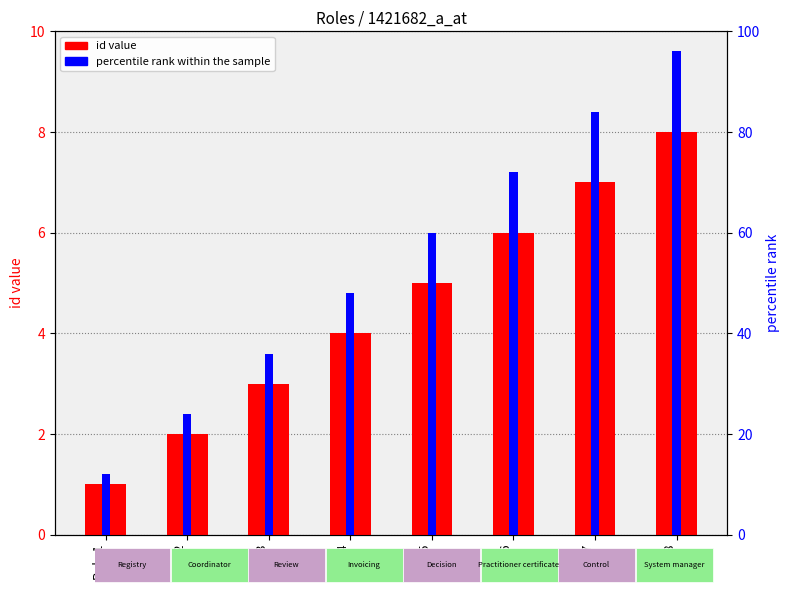

How many id value values are between 3 and 7?

5